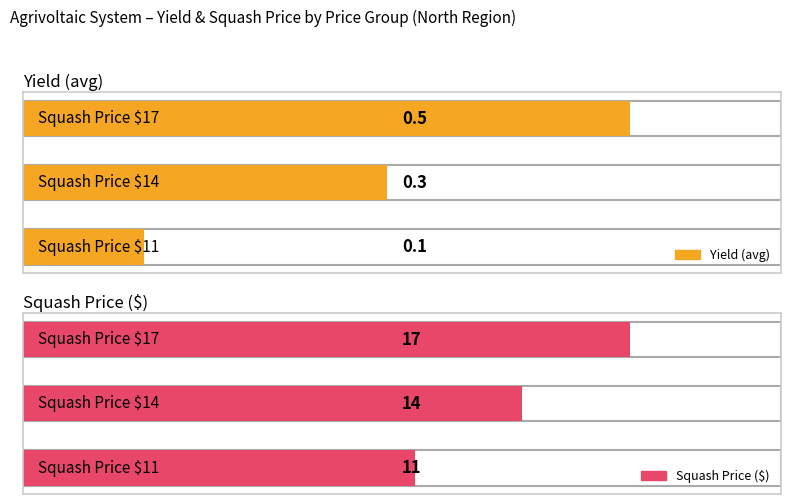

At 0, list the series in order from smallest to largest.

Yield (avg), Squash Price ($)